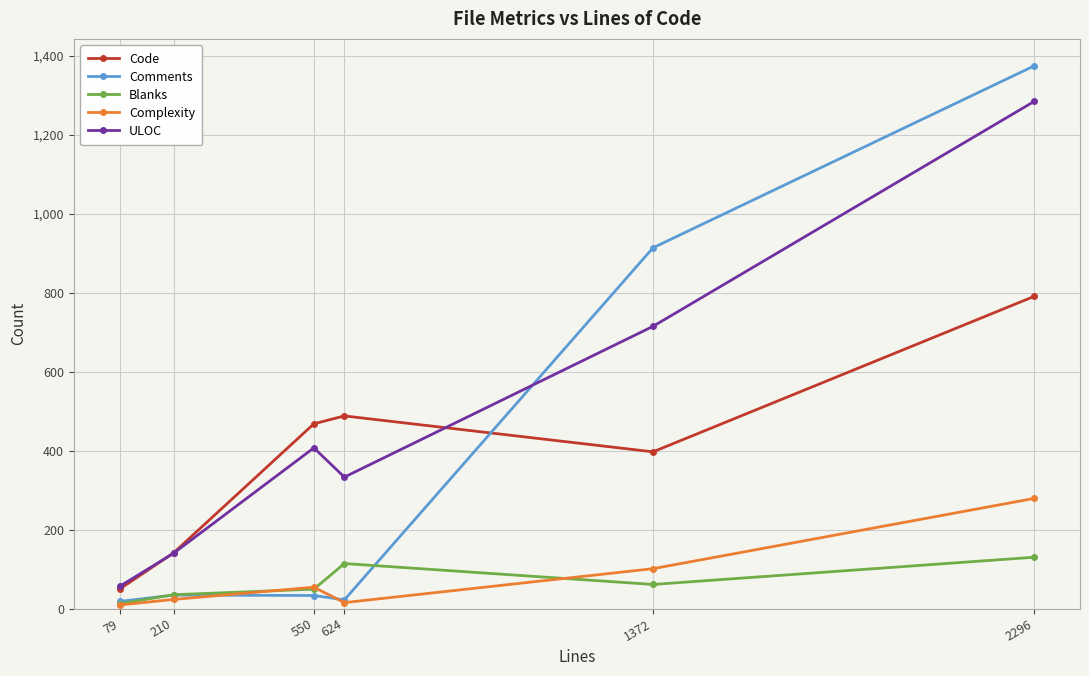

What is the sum of the Code values at 1372 and 550?

865